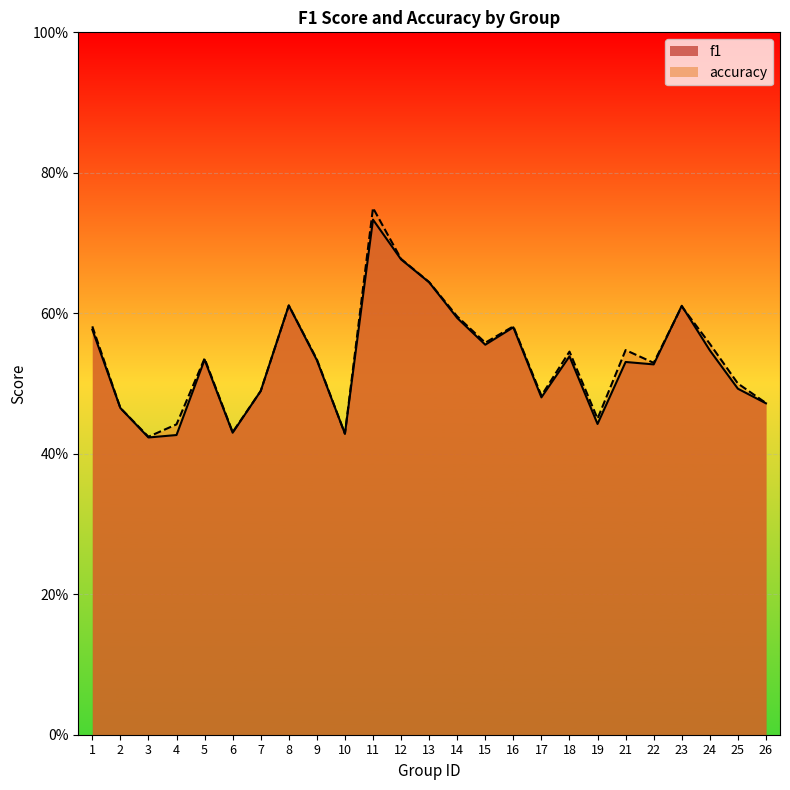

Where do f1 and accuracy first cross each other?

22 and 23